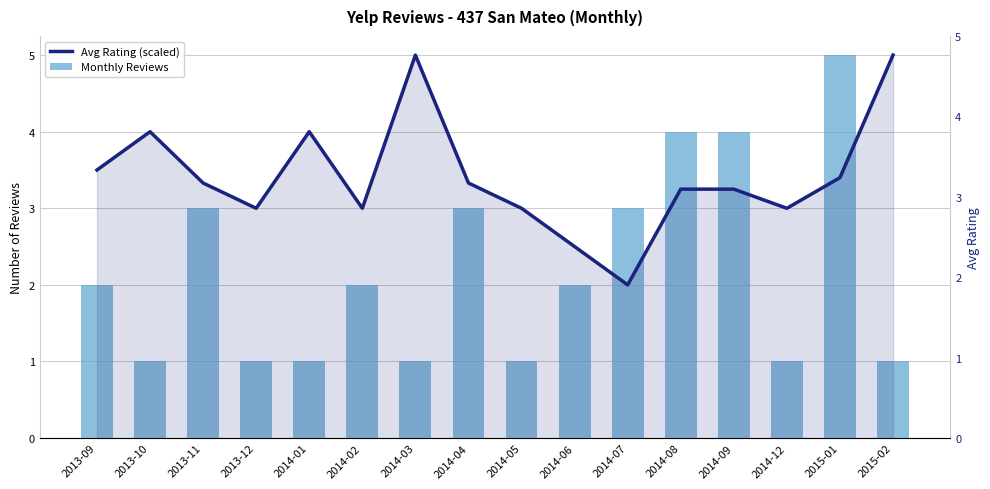

What is the difference between the Avg Rating (scaled) values at 2014-09 and 2014-01?

0.8